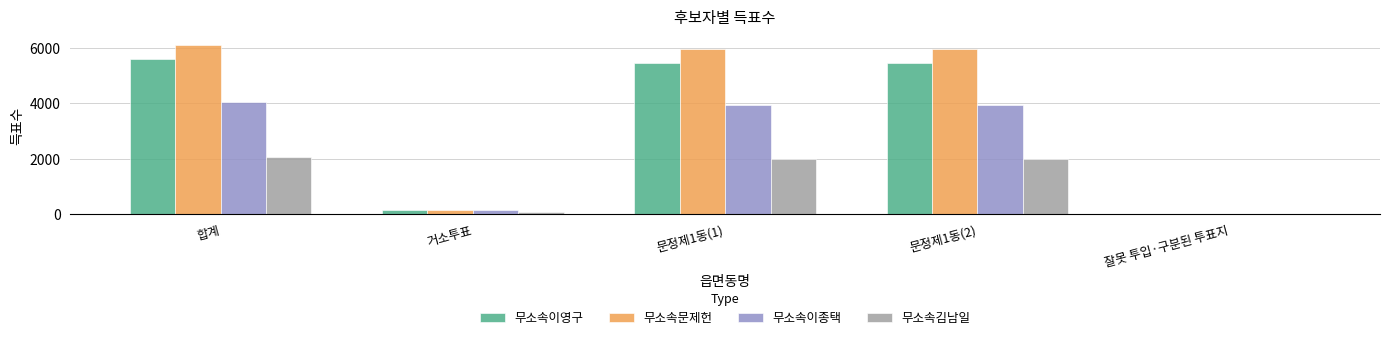

Is it true that 무소속이영구 equals 5604 at 합계?

True